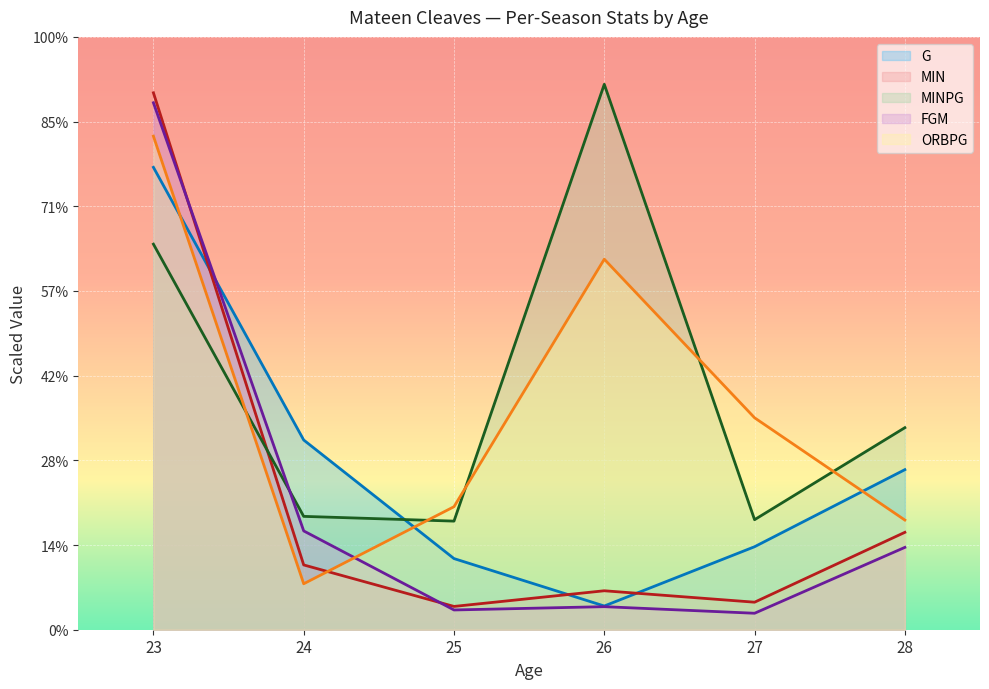

How many lines are shown in the chart?

5